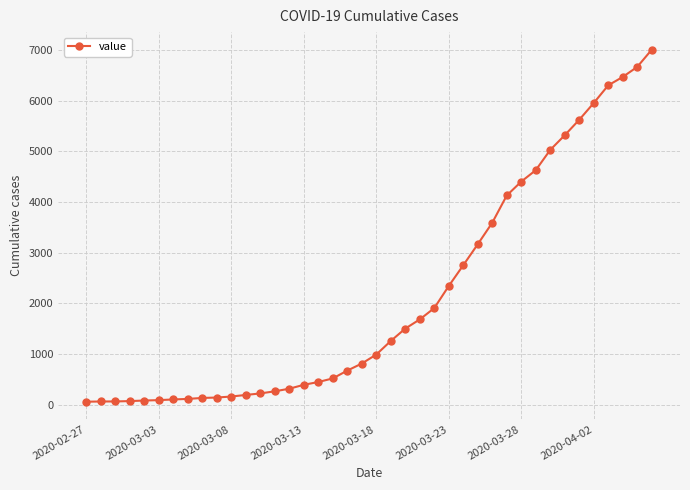

What is the maximum value shown in the chart?

7003